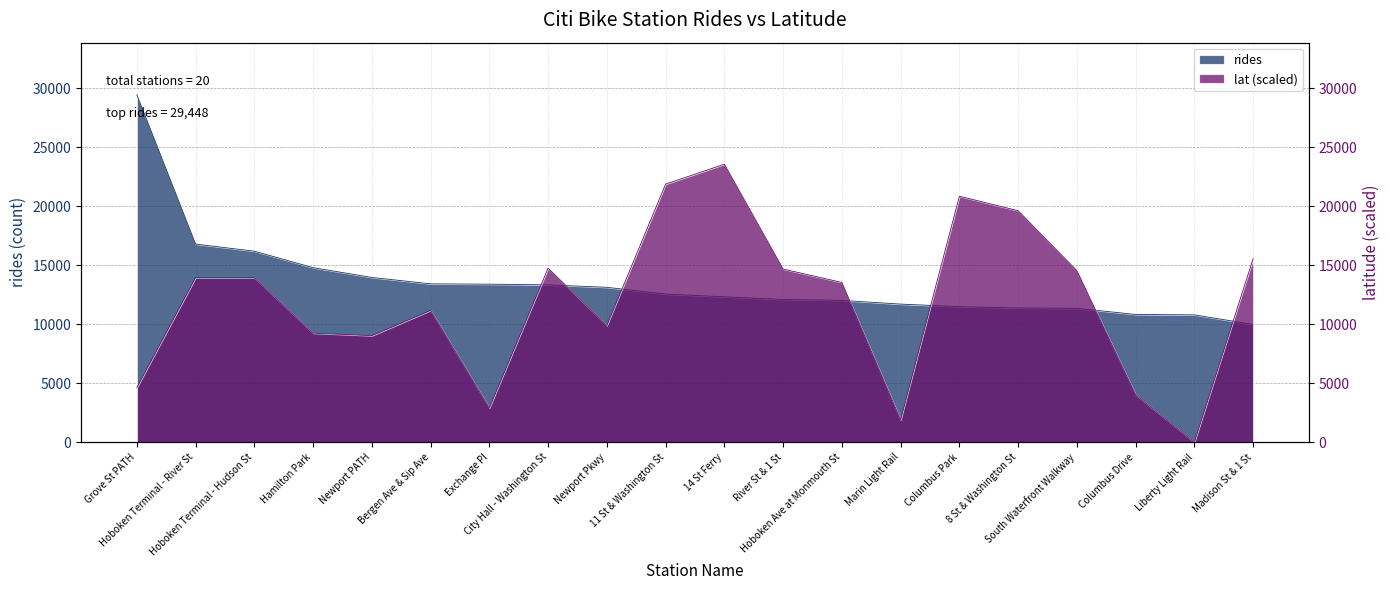

What is the label of the 15th point from the right?

Bergen Ave & Sip Ave